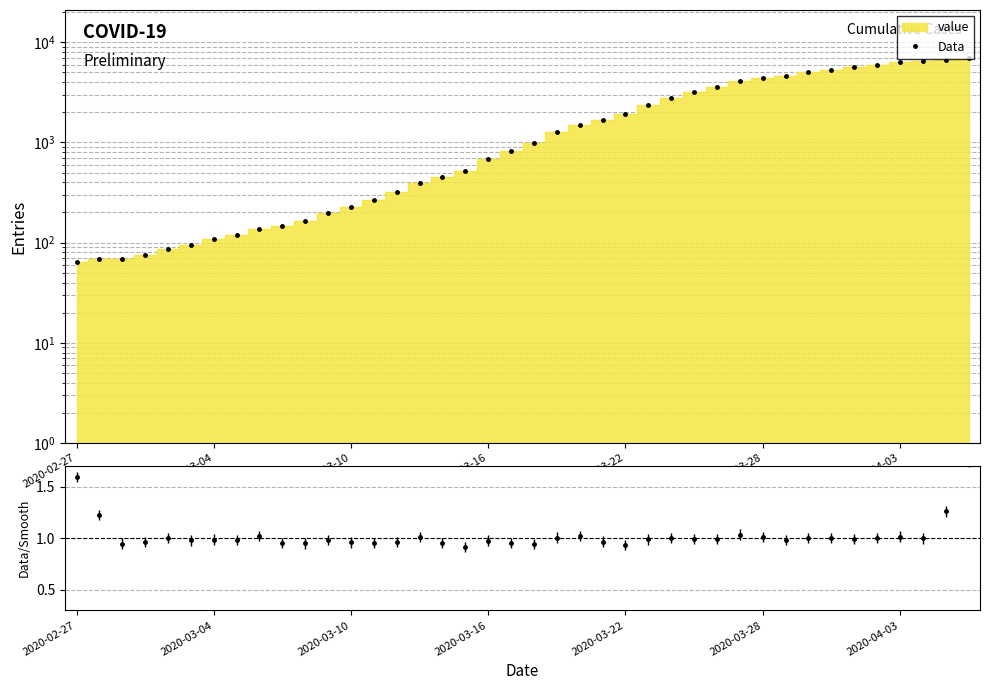

Reading left to right, extract all data points from this chart.

64	68	69	76	87	95	108	119	138	146	166	197	226	269	320	398	452	523	677	816	993	1261	1505	1686	1909	2345	2754	3168	3592	4129	4403	4628	5028	5317	5622	5952	6301	6466	6664	7003